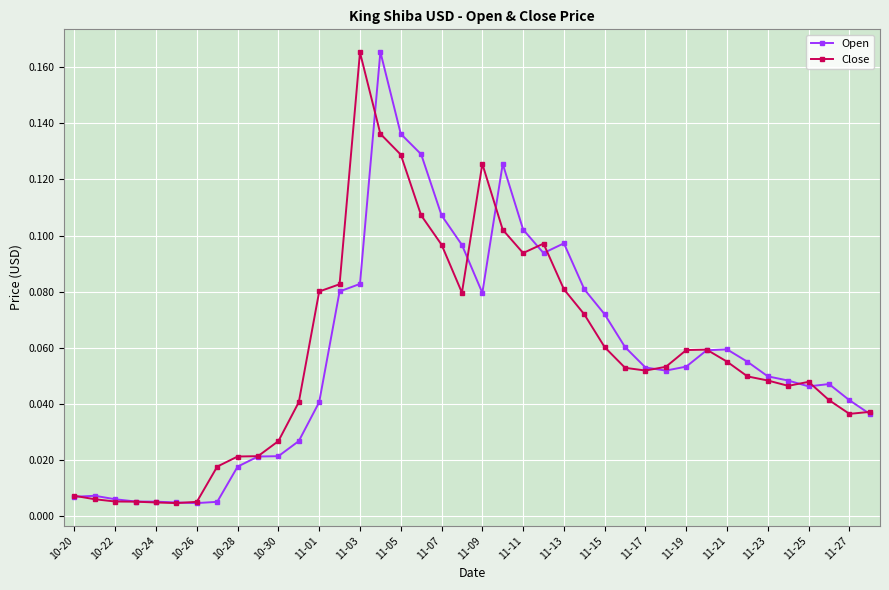

At how many categories does at least one series exceed 0?

40